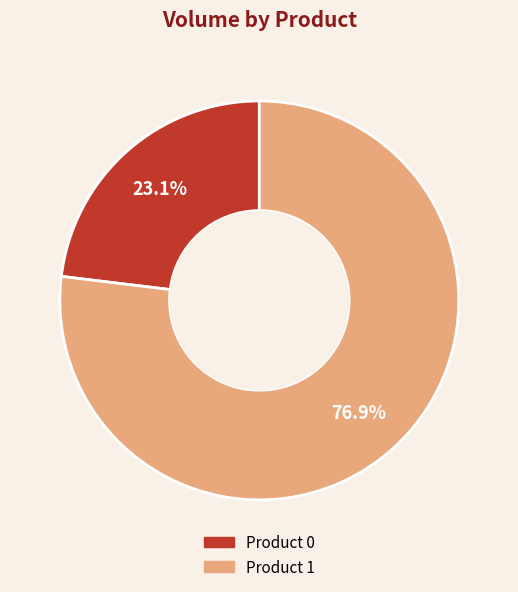

Does any single category account for the majority?

Yes